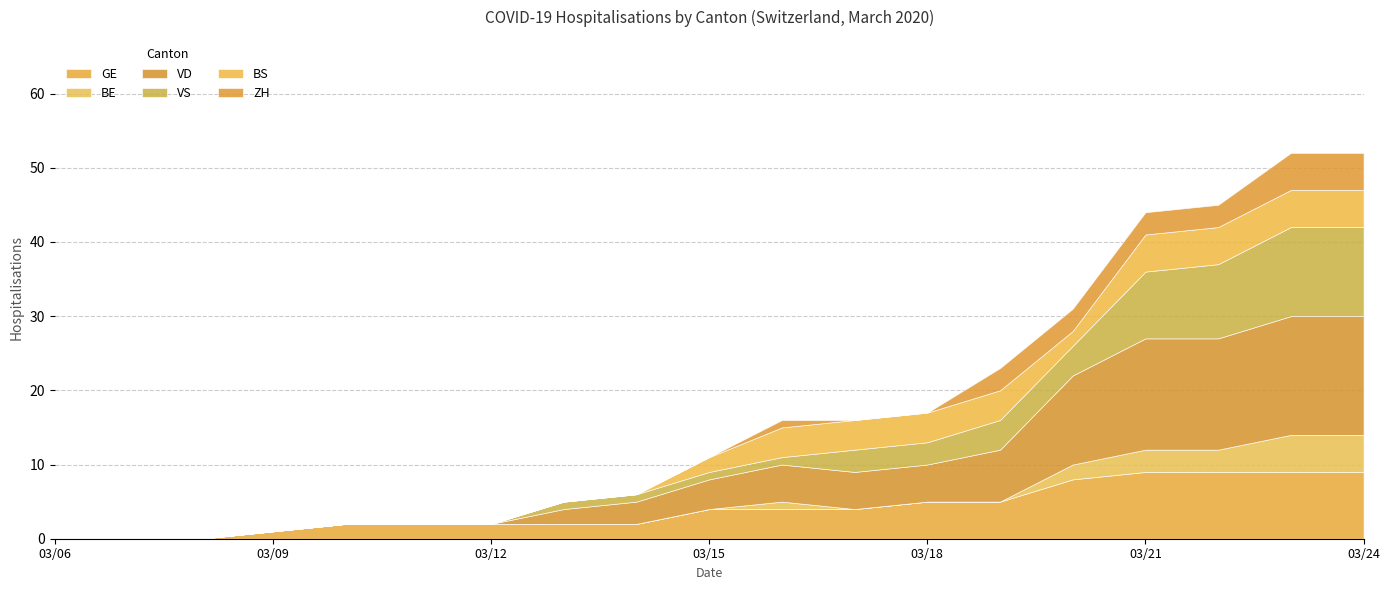

Between 2020-03-08 and 2020-03-19, which series saw the biggest shift?

VD